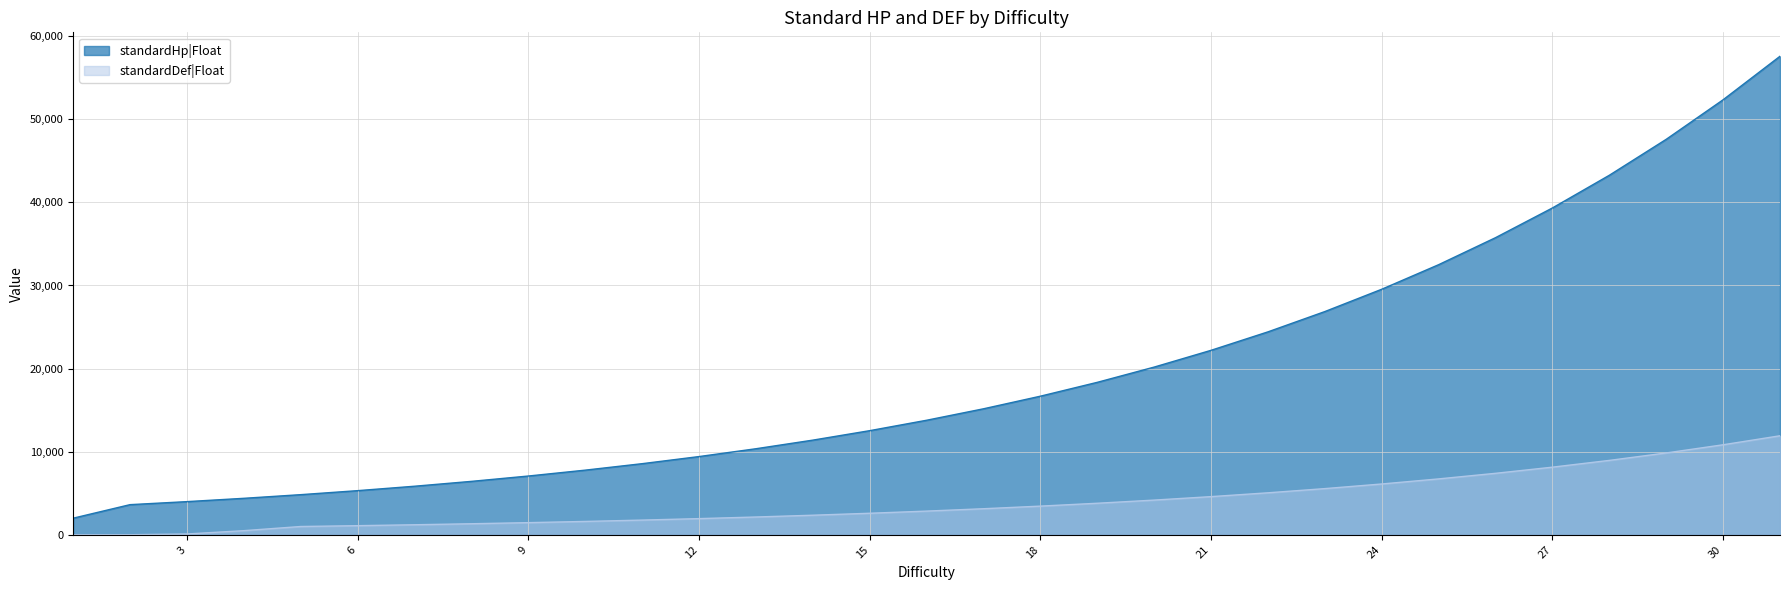

True or false: standardHp|Float has a value of 3630.0 at 2.

True